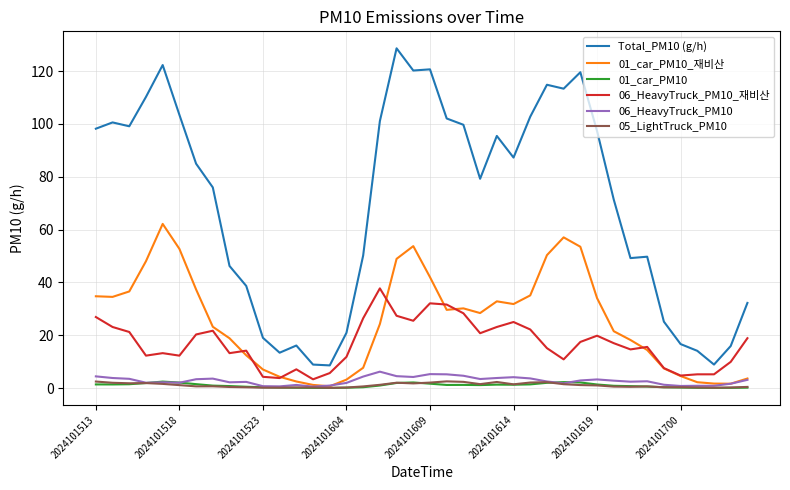

True or false: Total_PM10 (g/h) and 01_car_PM10_재비산 cross at least once.

False